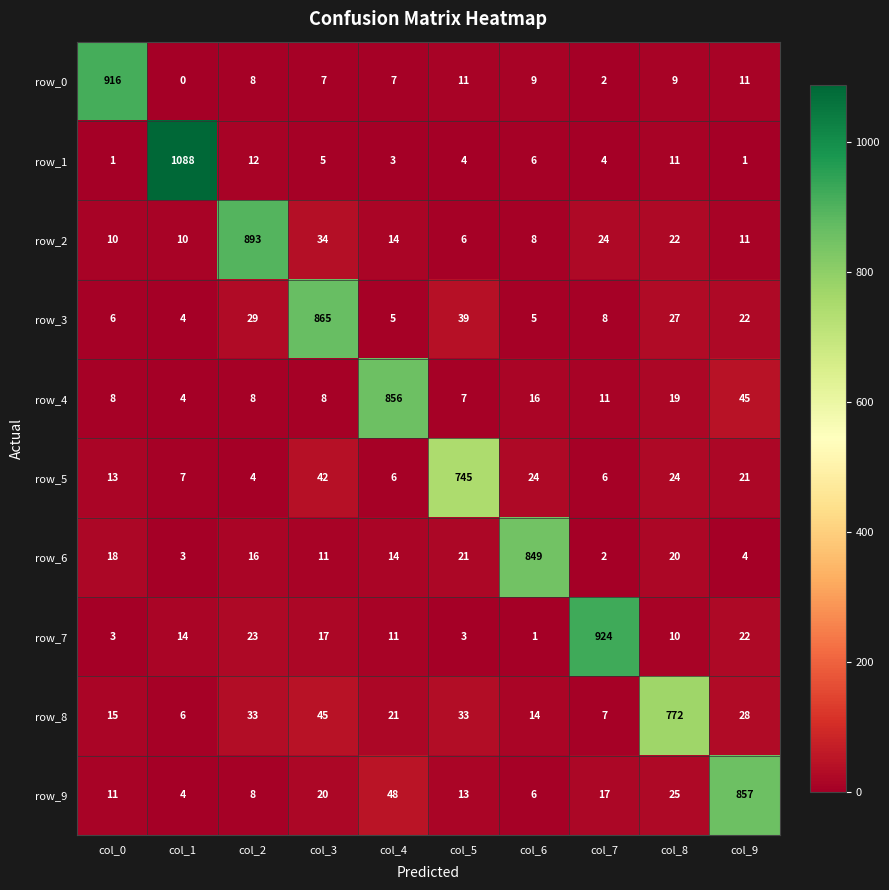

What is the spread (max minus min) of values at col_0?

915